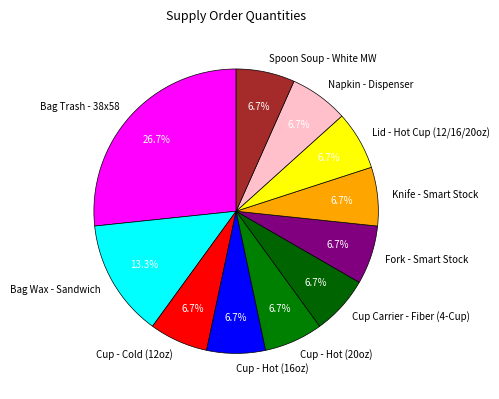

The Napkin - Dispenser slice represents 7% of the pie. True or false?

True